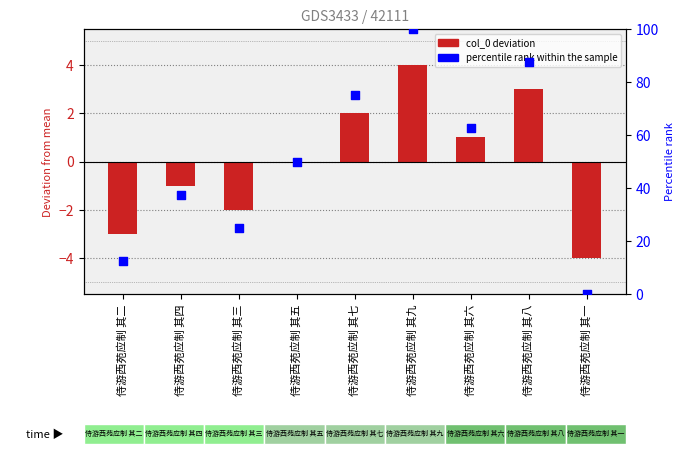

At how many categories does at least one series exceed 82?

2